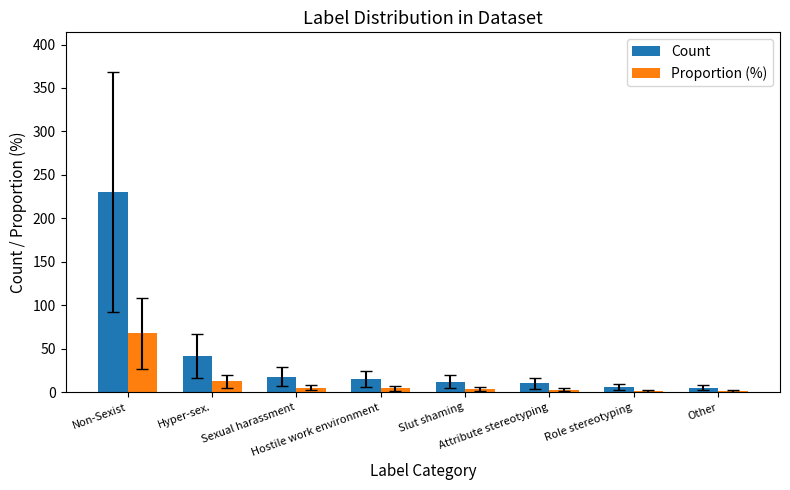

Count the number of categories in the chart.

8